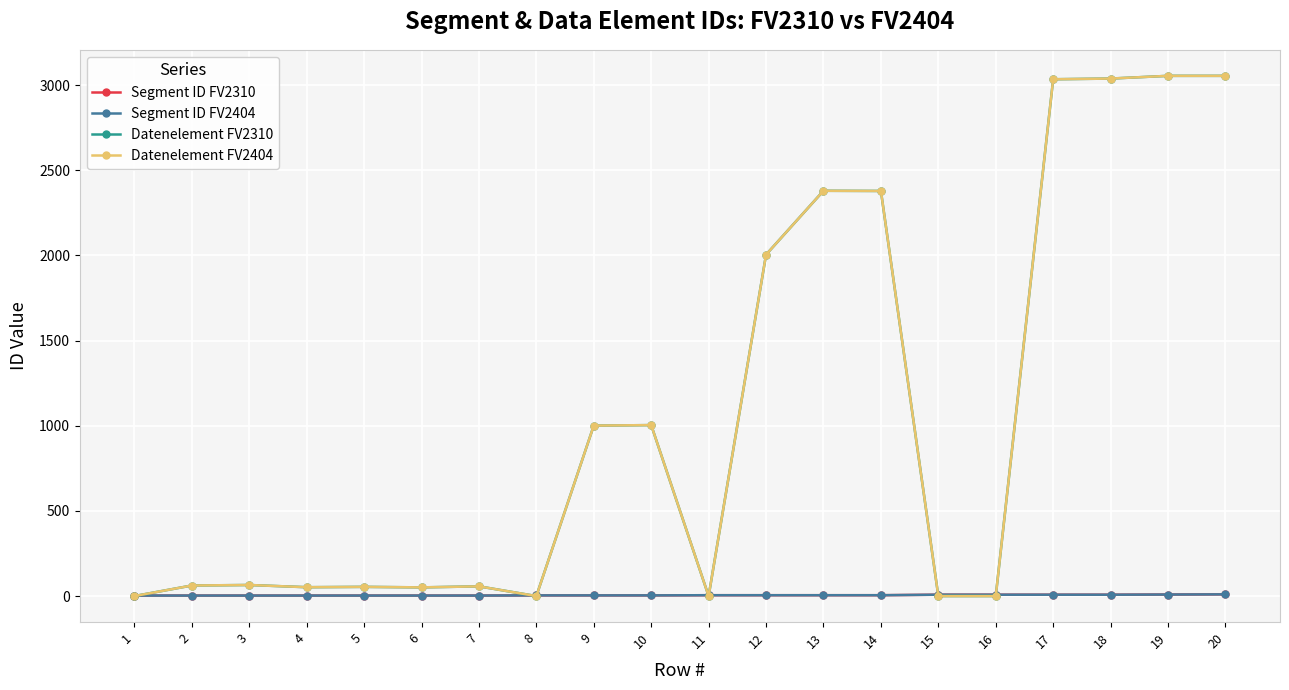

True or false: Segment ID FV2404 and Segment ID FV2310 cross at least once.

False